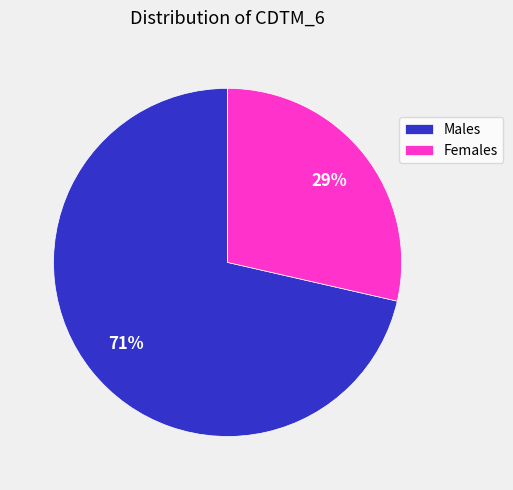

Is the sum of Females and Males greater than half?

Yes